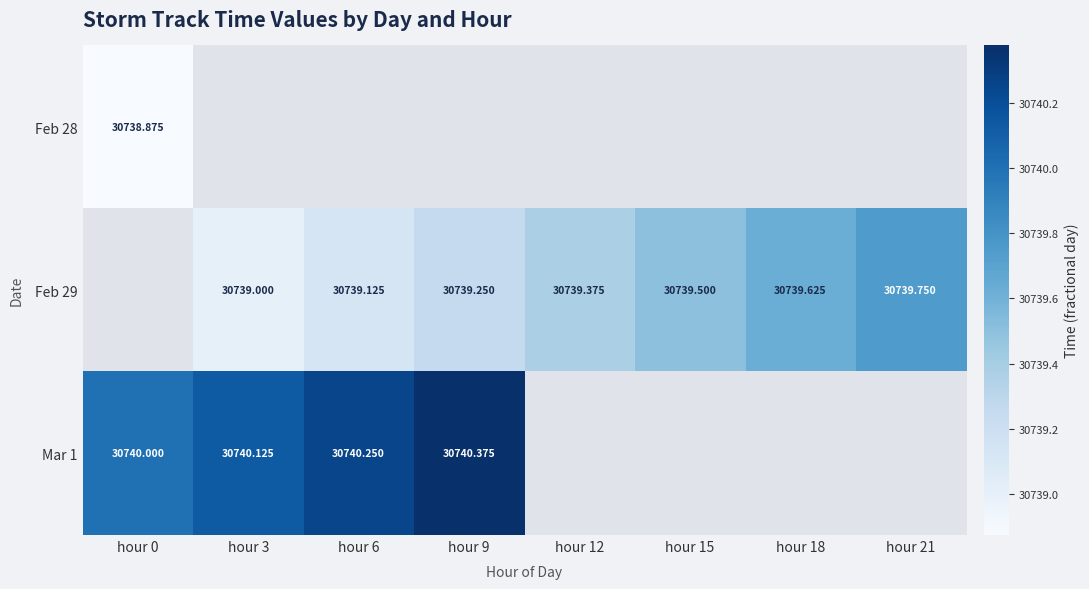

Is the value of Feb 29 at hour 9 greater than the value of Mar 1 at hour 3?

No